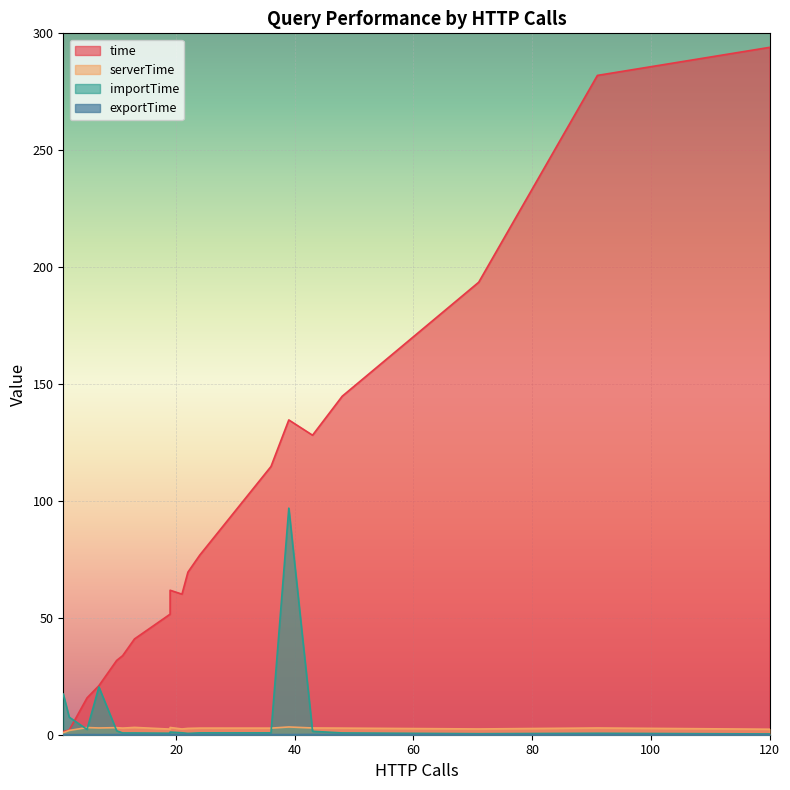

Which series has the widest spread of values?

time